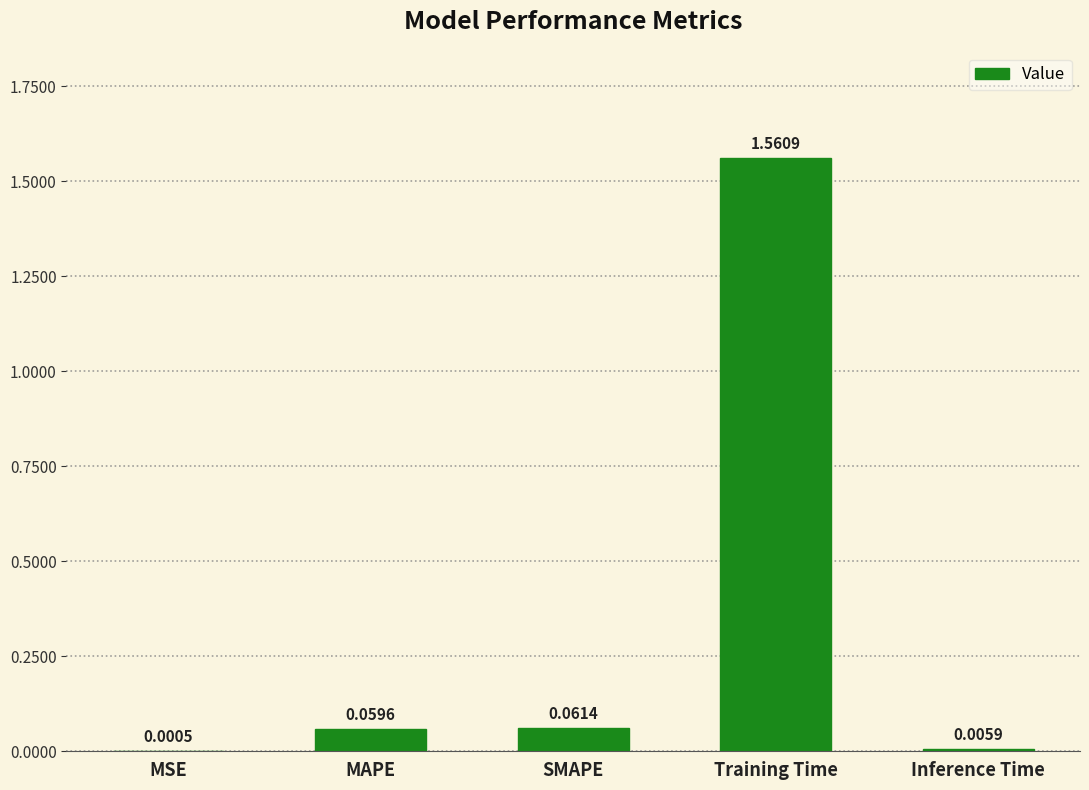

Does the chart contain stacked bars?

No